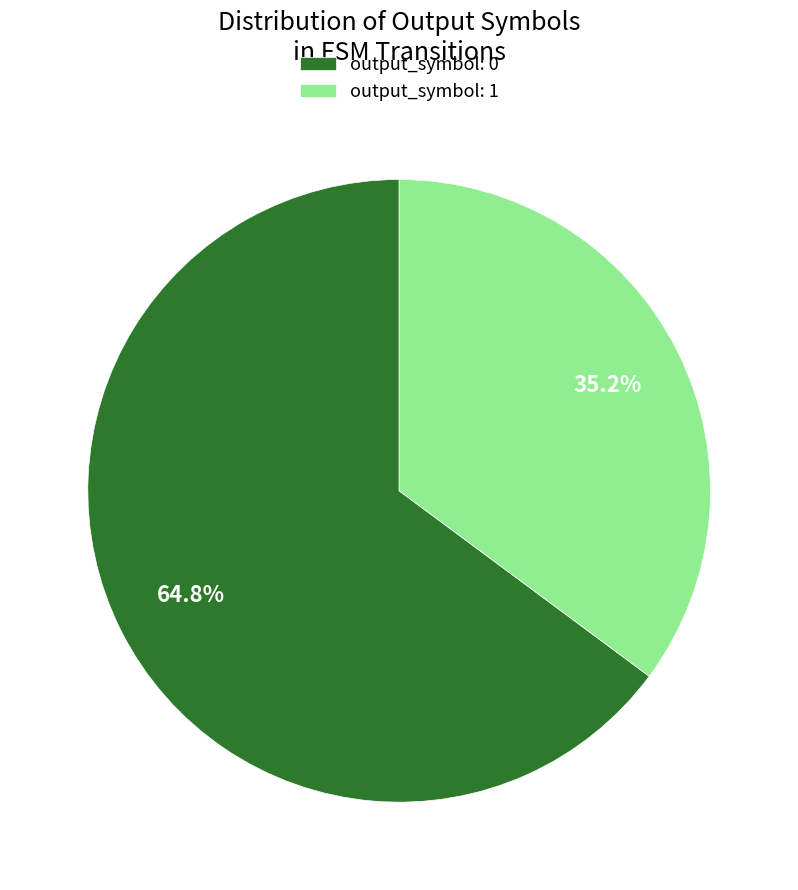

Combined, do output_symbol: 1 and output_symbol: 0 account for over 50%?

Yes